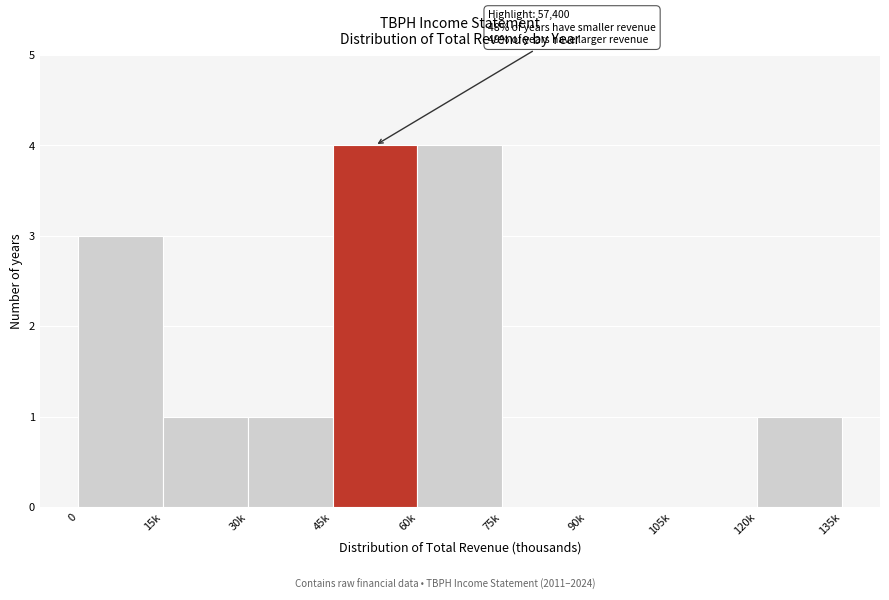

Reading left to right, what are all the values shown in this chart?

0=3	15k=1	30k=1	45k=4	60k=4	75k=0	90k=0	105k=0	120k=1